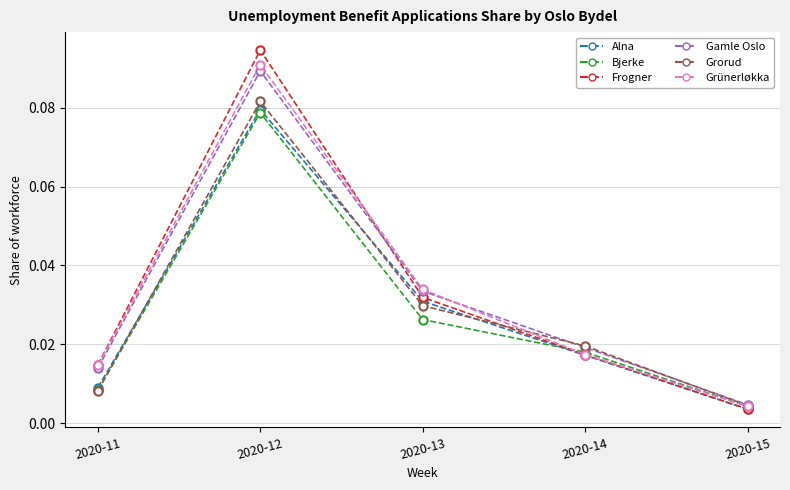

At how many categories does at least one series exceed 0?

5